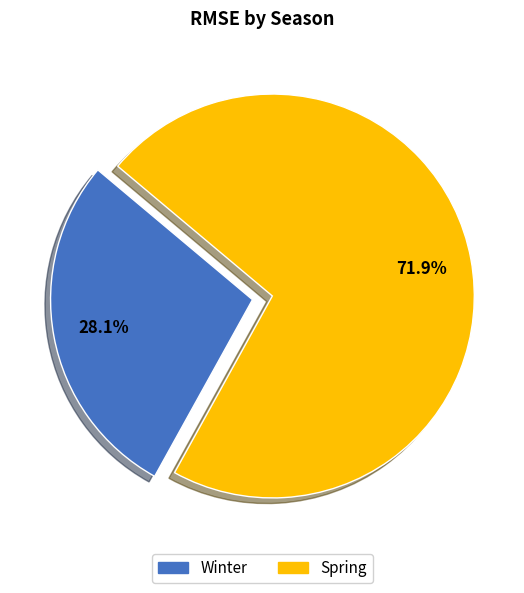

True or false: Winter accounts for 37% of the total.

False